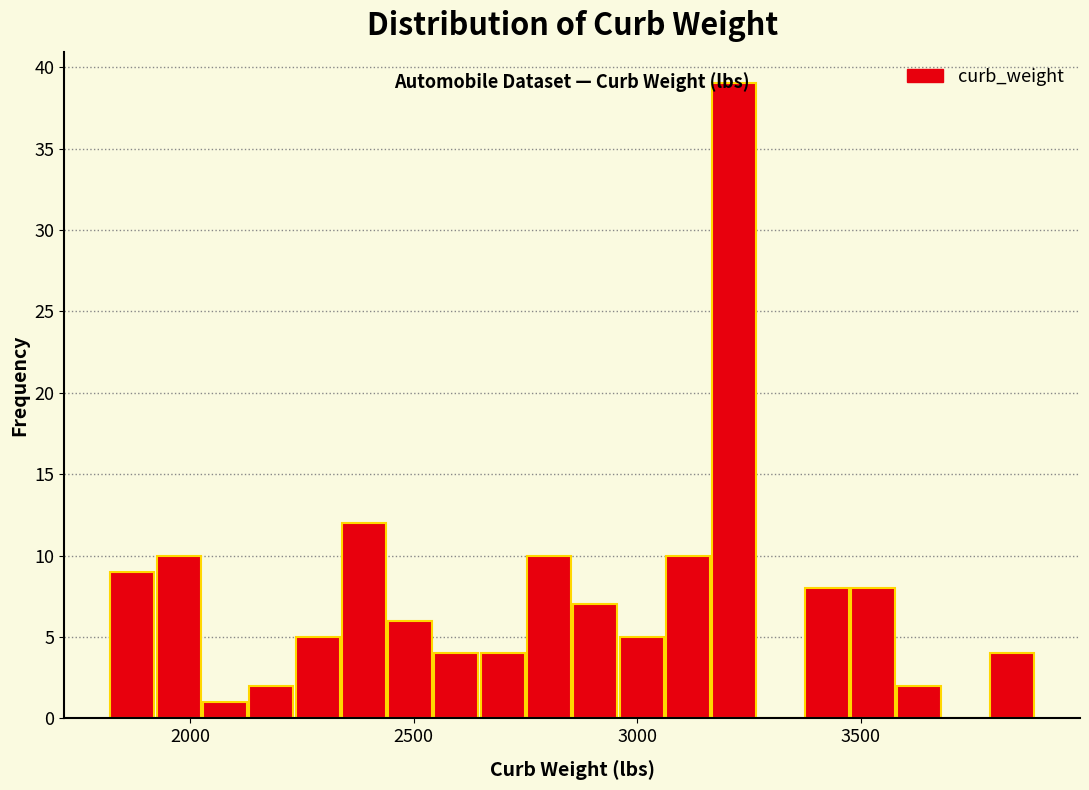

Read against the x-axis, roughly where is the centre of the tallest bar?

3200